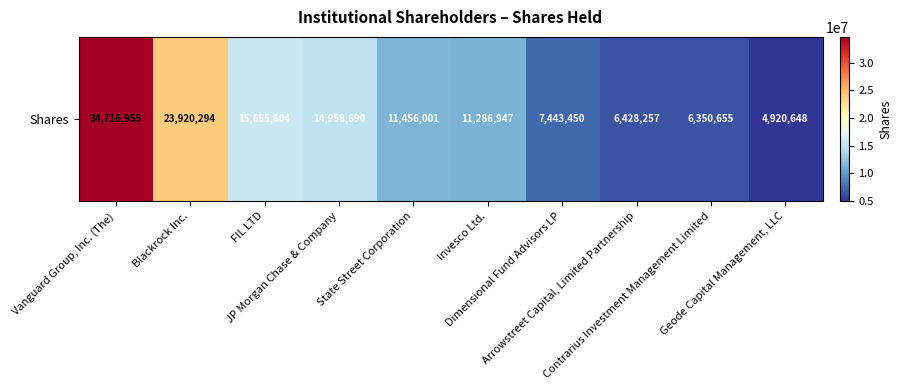

Which category has the highest value across all series?

Vanguard Group, Inc. (The)